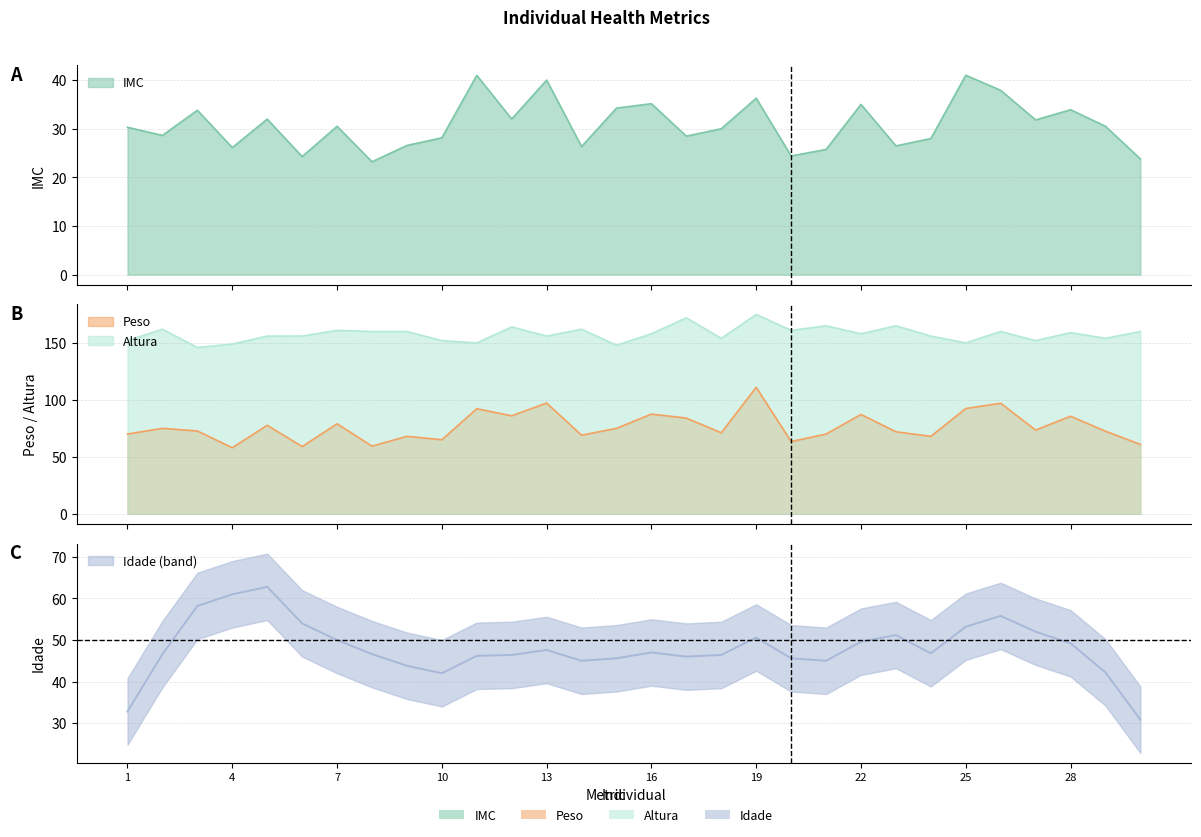

Does the chart display data point markers on the line(s)?

No